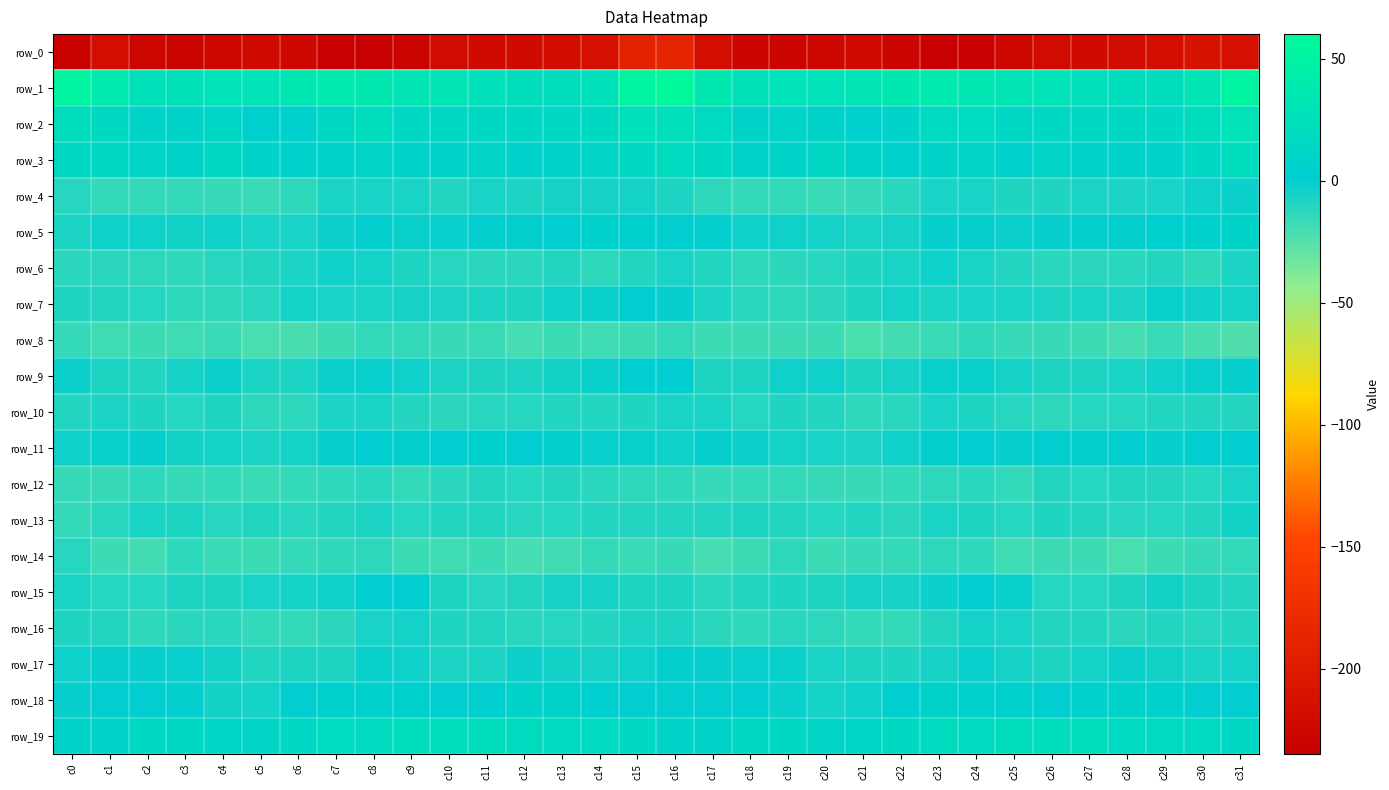

Reading left to right, list all the values displayed in this chart.

row_0: -232.0	-215.9	-225.4	-228.8	-225.4	-221.6	-224.6	-232.5	-233.5	-229.3	-220.1	-220.7	-220.7	-218.1	-213.2	-191.5	-189.3	-216.1	-227.1	-227.9	-223.6	-221.6	-228.0	-233.3	-232.8	-225.5	-219.6	-220.7	-220.3	-216.6	-209.5	-213.5
row_1: 52.4	37.4	26.5	27.2	28.5	29.4	33.6	37.8	35.6	32.5	30.0	25.2	21.4	20.3	25.3	51.5	56.7	36.0	26.6	28.0	28.6	30.6	35.4	37.9	33.8	32.0	28.2	23.7	20.6	20.8	32.5	51.9
row_2: 22.0	16.3	9.4	9.7	11.6	4.4	5.8	13.7	20.8	14.9	13.5	15.2	14.8	14.3	16.3	25.6	24.7	17.0	8.8	11.2	9.3	3.5	8.2	17.3	19.7	13.1	14.2	15.1	14.6	14.1	20.6	28.5
row_3: 15.0	14.0	11.4	7.5	13.1	10.3	6.6	7.8	11.5	7.7	9.3	10.5	6.9	9.2	10.6	16.2	19.2	16.8	9.3	9.1	13.4	8.4	6.0	9.7	11.0	6.9	10.9	8.2	7.7	8.9	13.7	21.0
row_4: -11.0	-15.2	-15.3	-14.8	-16.0	-16.8	-13.7	-7.4	-6.8	-7.2	-9.9	-6.7	-7.9	-6.1	-5.8	-5.7	-7.4	-13.0	-14.9	-14.8	-17.0	-15.7	-11.8	-6.6	-6.4	-8.7	-8.9	-7.2	-7.5	-6.4	-3.7	-3.0
row_5: -7.9	-4.2	-3.8	-5.1	-4.3	-6.6	-6.7	-3.3	-0.6	-2.3	-2.1	-0.6	-0.6	1.9	4.9	4.5	2.3	-0.6	-4.4	-4.5	-5.2	-6.9	-6.1	-1.5	-1.1	-2.9	-1.3	-0.6	-0.8	3.8	6.0	9.6
row_6: -12.6	-12.3	-12.7	-13.6	-11.2	-10.0	-7.9	-4.4	-5.4	-8.5	-11.2	-12.2	-12.2	-10.0	-12.6	-9.2	-6.7	-9.2	-13.7	-12.4	-10.9	-9.0	-7.0	-3.6	-7.0	-9.8	-11.6	-12.4	-11.6	-9.9	-13.7	-8.0
row_7: -8.9	-10.0	-10.8	-13.2	-12.9	-11.1	-5.6	-6.4	-7.0	-6.2	-7.8	-7.7	-8.1	-3.9	-2.5	-0.5	-1.1	-7.8	-11.8	-13.2	-12.6	-8.8	-5.4	-7.1	-6.5	-6.9	-7.9	-7.3	-7.4	-2.3	-4.5	-5.2
row_8: -15.0	-18.6	-17.6	-18.6	-16.7	-21.6	-20.9	-17.8	-14.7	-14.6	-16.4	-17.1	-20.2	-17.3	-18.7	-17.2	-14.5	-17.3	-17.6	-18.2	-17.5	-22.4	-19.9	-16.8	-14.0	-15.6	-16.6	-17.5	-20.3	-16.9	-21.0	-23.6
row_9: -3.1	-8.1	-9.5	-5.8	-3.4	-7.5	-7.5	-3.3	-2.2	-4.5	-7.7	-9.0	-7.7	-4.8	-2.4	2.3	0.2	-8.2	-8.5	-4.2	-4.1	-8.6	-6.1	-2.6	-2.7	-6.0	-8.4	-8.6	-6.9	-4.0	-1.8	-1.3
row_10: -9.2	-7.9	-8.9	-10.4	-9.1	-12.8	-12.7	-7.9	-7.3	-9.8	-12.6	-11.4	-10.5	-9.6	-9.6	-8.9	-6.9	-7.0	-10.5	-9.1	-10.2	-13.3	-11.8	-6.4	-8.3	-11.0	-12.7	-10.6	-10.5	-9.2	-9.7	-10.3
row_11: -4.4	-2.3	-1.2	-4.5	-5.6	-7.9	-5.6	-1.6	0.4	-0.7	0.6	3.7	1.1	-0.9	-1.7	-2.6	-3.9	-1.2	-2.9	-5.1	-6.5	-7.7	-4.0	-0.8	0.9	-1.2	2.0	3.3	-0.0	-1.3	-0.1	-0.4
row_12: -15.6	-16.6	-14.3	-15.6	-15.2	-17.0	-15.2	-13.9	-11.7	-14.5	-12.1	-9.7	-10.8	-9.8	-11.7	-12.8	-13.4	-15.9	-15.4	-15.4	-15.9	-16.5	-15.0	-13.1	-11.9	-14.8	-10.2	-10.8	-10.3	-10.1	-10.7	-6.4
row_13: -15.5	-11.8	-7.4	-8.5	-11.0	-9.5	-11.4	-9.2	-7.5	-10.6	-9.6	-9.3	-11.0	-10.9	-10.2	-10.1	-10.0	-9.8	-8.1	-9.4	-10.8	-9.5	-12.2	-7.4	-8.9	-10.6	-8.9	-10.2	-11.0	-10.5	-9.2	-4.9
row_14: -11.2	-18.1	-19.8	-13.2	-17.0	-17.3	-15.0	-14.0	-12.8	-17.5	-18.4	-17.6	-20.6	-19.3	-15.5	-17.0	-16.3	-20.6	-17.7	-13.2	-18.3	-16.0	-14.9	-13.0	-14.1	-18.7	-17.8	-18.3	-21.2	-17.4	-15.8	-14.9
row_15: -6.9	-10.6	-10.4	-8.3	-9.1	-6.5	-5.7	-4.5	0.1	0.5	-8.4	-11.0	-10.3	-6.2	-6.2	-8.0	-8.5	-11.7	-9.3	-8.8	-8.2	-5.8	-5.8	-3.0	1.6	-2.6	-10.4	-10.6	-9.1	-5.0	-8.3	-9.9
row_16: -8.7	-10.2	-13.7	-12.0	-12.0	-14.7	-15.1	-12.3	-6.4	-5.2	-8.9	-9.6	-11.7	-11.2	-10.3	-7.9	-7.5	-12.3	-13.5	-11.7	-12.8	-15.1	-14.9	-10.0	-5.2	-6.4	-9.9	-9.4	-12.4	-9.9	-11.1	-9.4
row_17: -3.5	-1.2	-1.4	-1.7	-5.0	-9.2	-8.3	-8.4	-2.2	-4.5	-7.7	-7.6	-3.0	-4.7	-6.0	-4.0	-0.6	-1.4	-1.7	-2.4	-6.9	-9.1	-9.1	-6.1	-2.1	-6.0	-8.5	-5.5	-3.1	-5.0	-7.1	-5.1
row_18: -1.2	-0.0	1.1	-1.0	-4.9	-5.2	-0.2	6.2	6.0	4.3	1.8	1.9	8.9	7.3	2.4	-0.2	1.9	-0.2	1.0	-2.7	-5.6	-3.8	2.1	7.1	5.2	3.6	1.0	4.7	9.4	5.9	0.0	0.5
row_19: 9.4	9.1	13.9	15.7	11.8	11.4	14.1	19.7	17.4	20.9	21.3	21.7	18.5	17.7	19.4	13.2	10.2	9.9	15.4	14.2	11.2	11.9	16.1	19.5	18.0	21.4	21.5	21.4	17.0	19.0	17.9	12.9